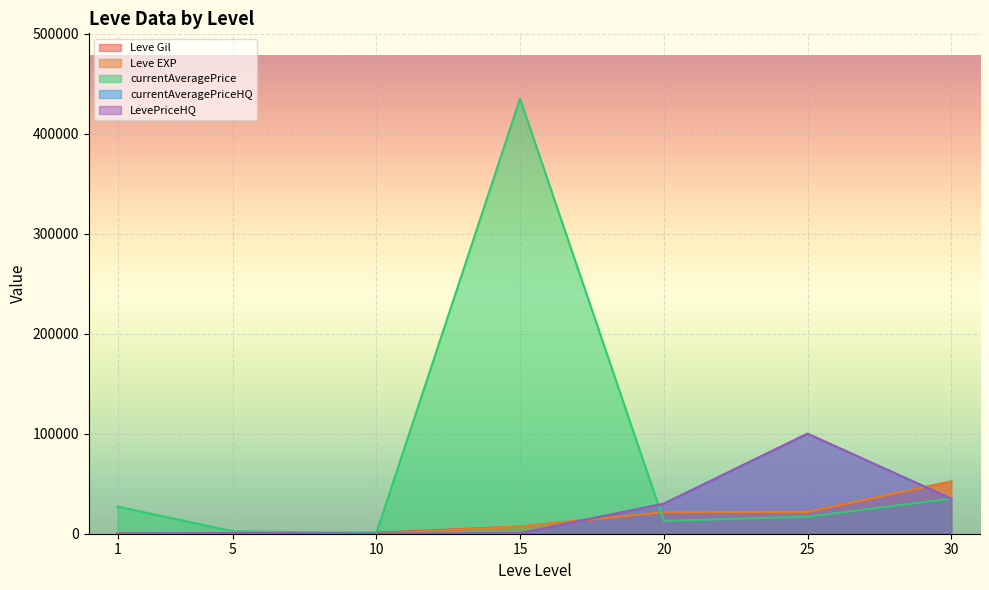

Count the number of data series in this chart.

5